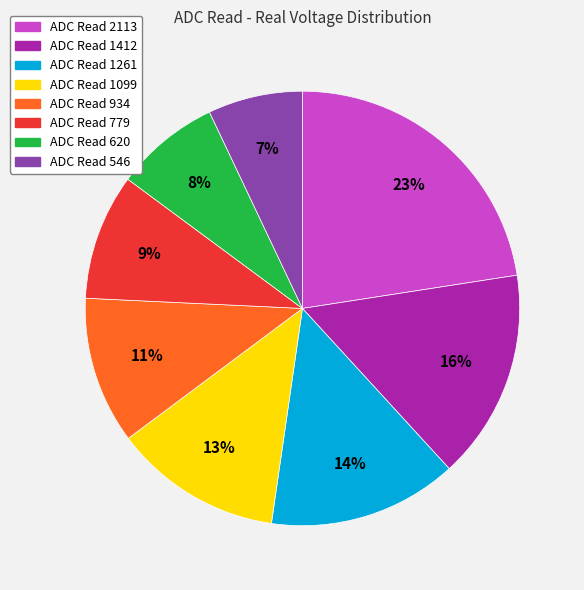

To the nearest percent, what is the difference between the largest and smallest slice percentages?

16%